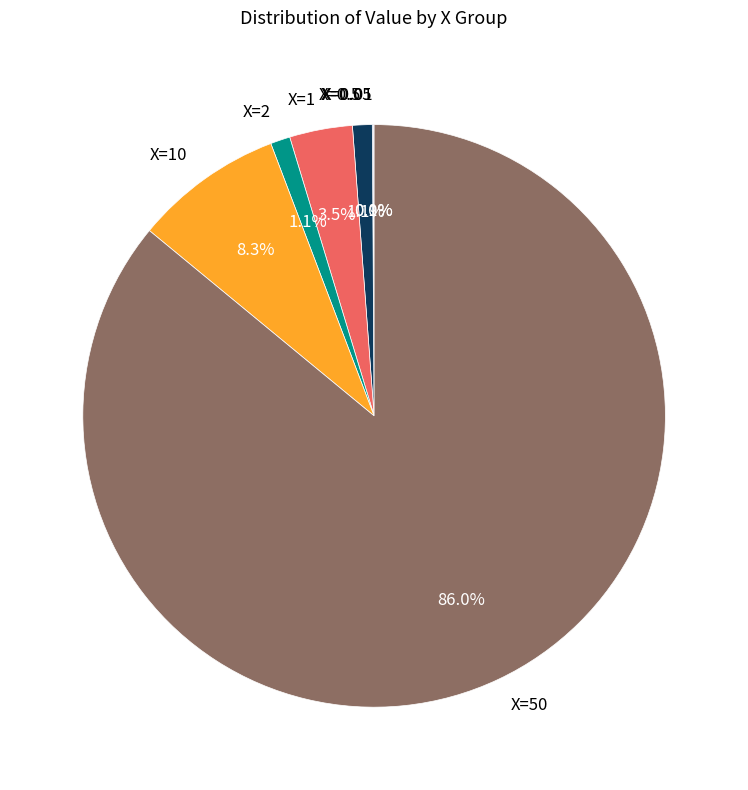

Approximately how many times larger is the value at X=1 compared to X=2?

3.2